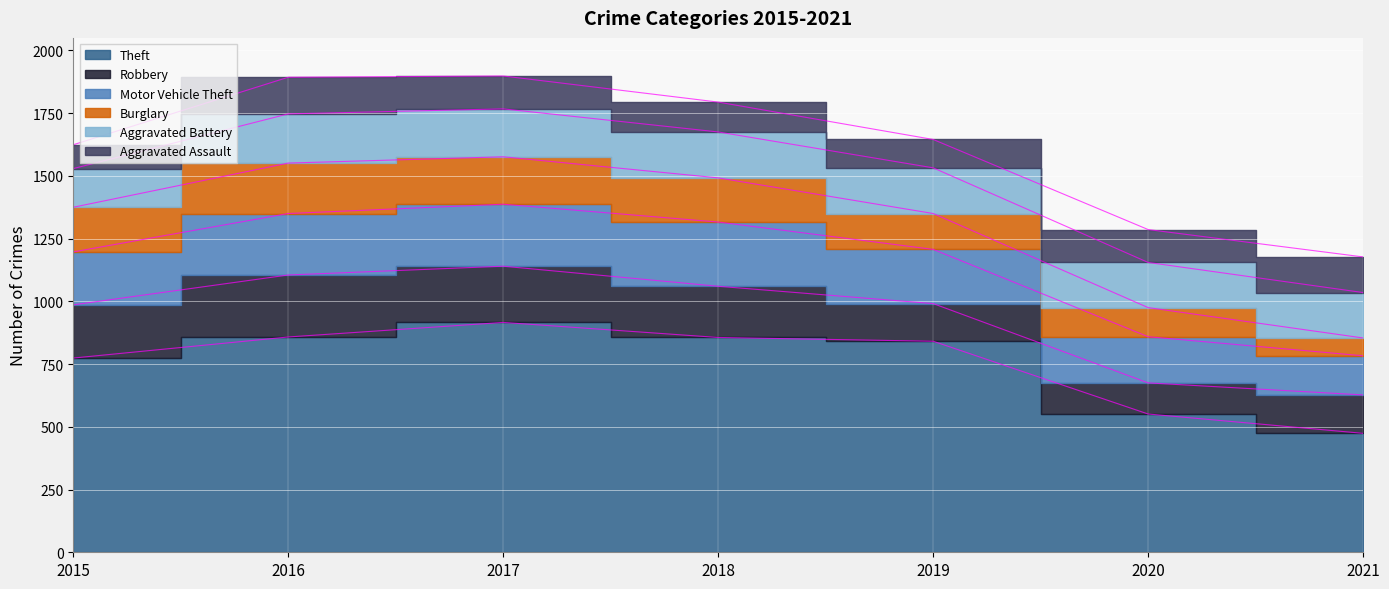

Read the Robbery value at 2015, to the nearest 10.

210